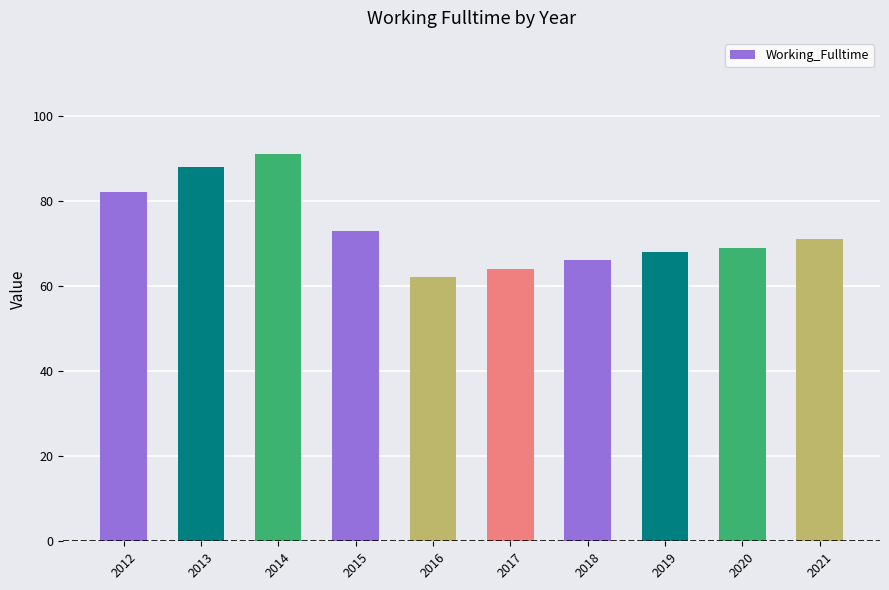

List the labels in order of value, largest first.

2014, 2013, 2012, 2015, 2021, 2020, 2019, 2018, 2017, 2016